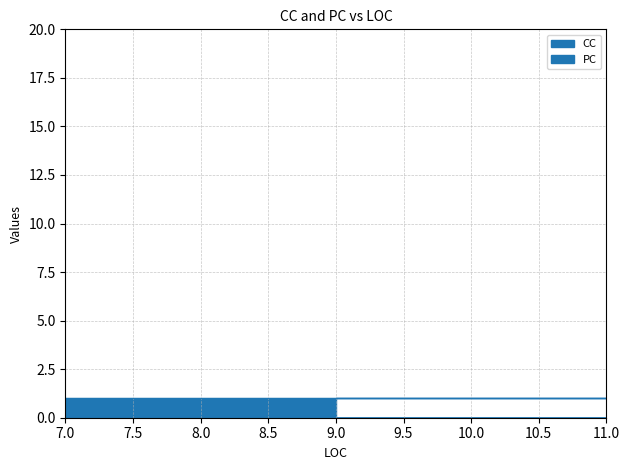

Which series has the largest range (max minus min)?

CC